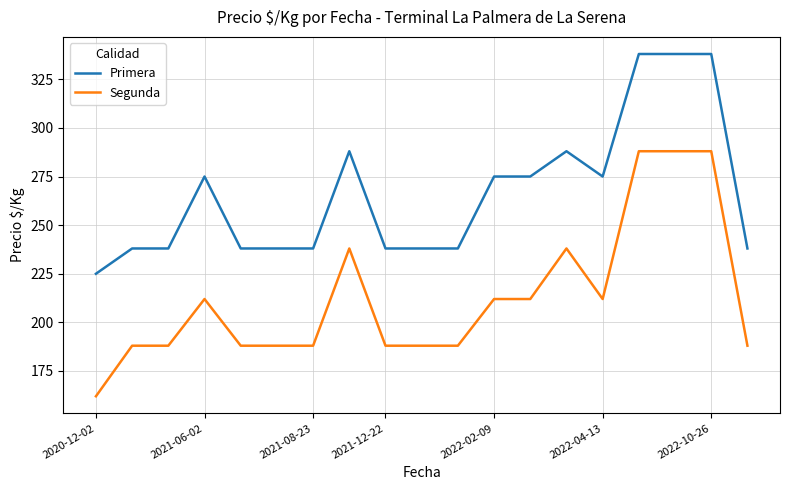

True or false: Primera has more than 2 points higher than both neighbors.

False